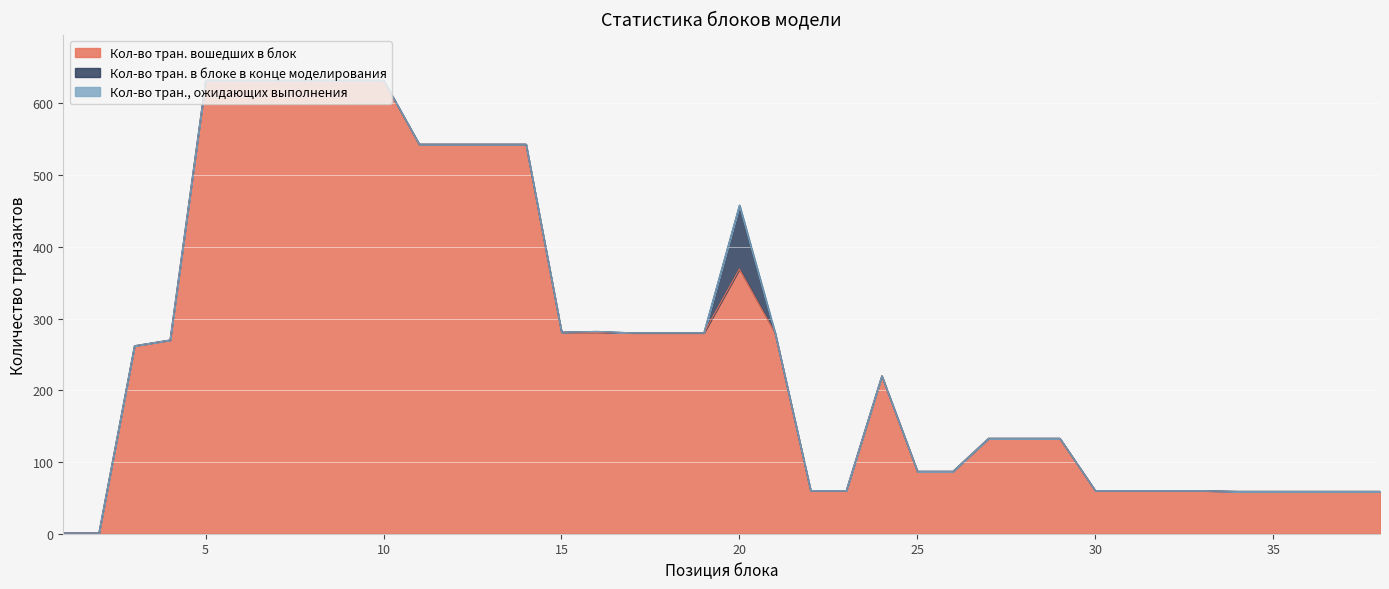

True or false: Кол-во тран., ожидающих выполнения and Кол-во тран. в блоке в конце моделирования cross at least once.

False